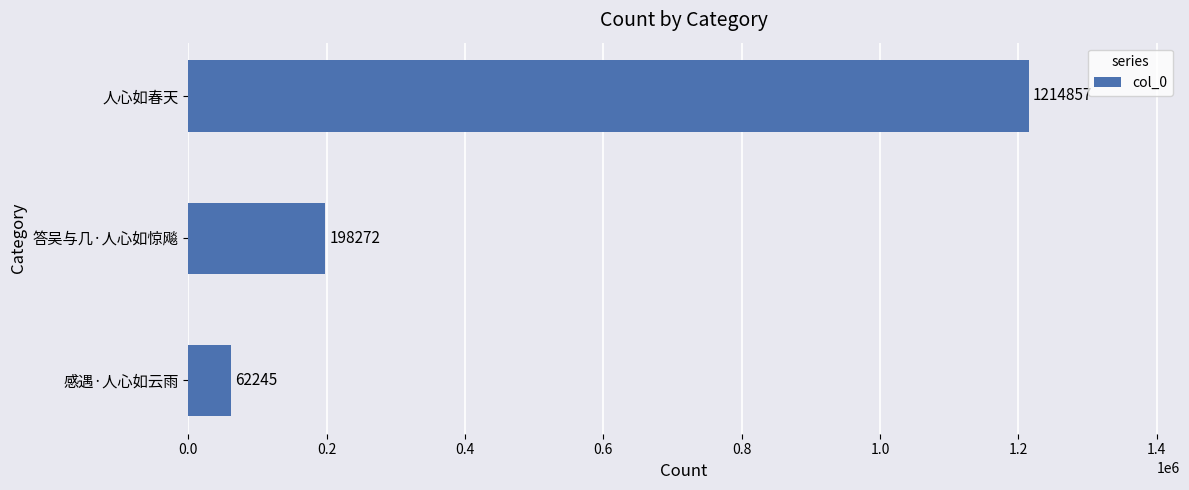

List the labels in order of value, largest first.

人心如春天, 答吴与几·人心如惊飚, 感遇·人心如云雨